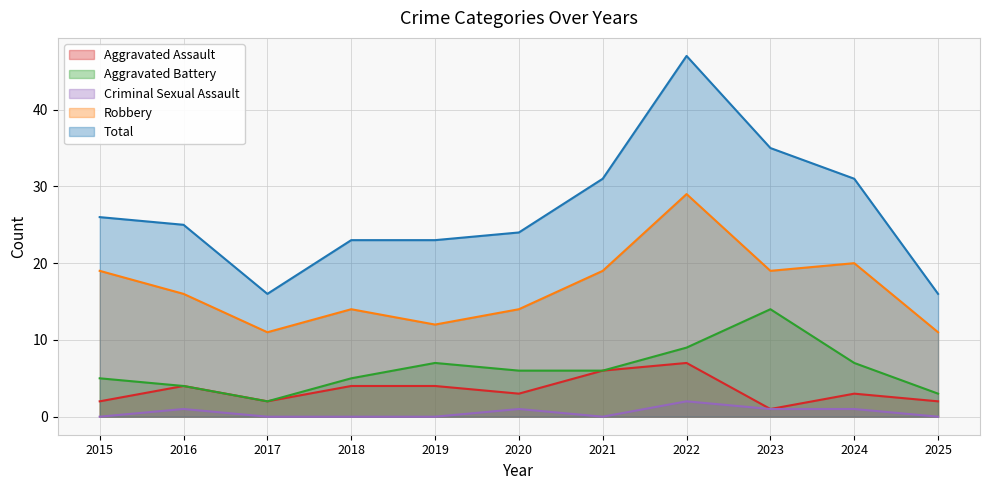

In Criminal Sexual Assault, how many points are lower than both neighbors (excluding endpoints)?

1